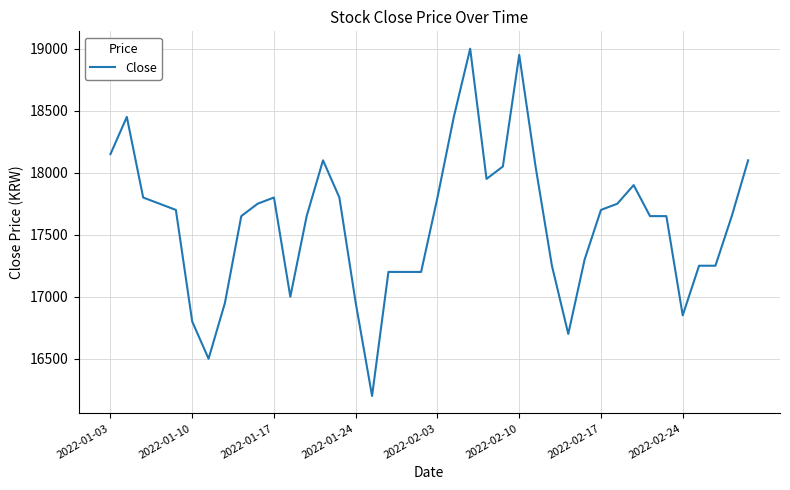

What is the difference between the maximum and minimum values?

2800